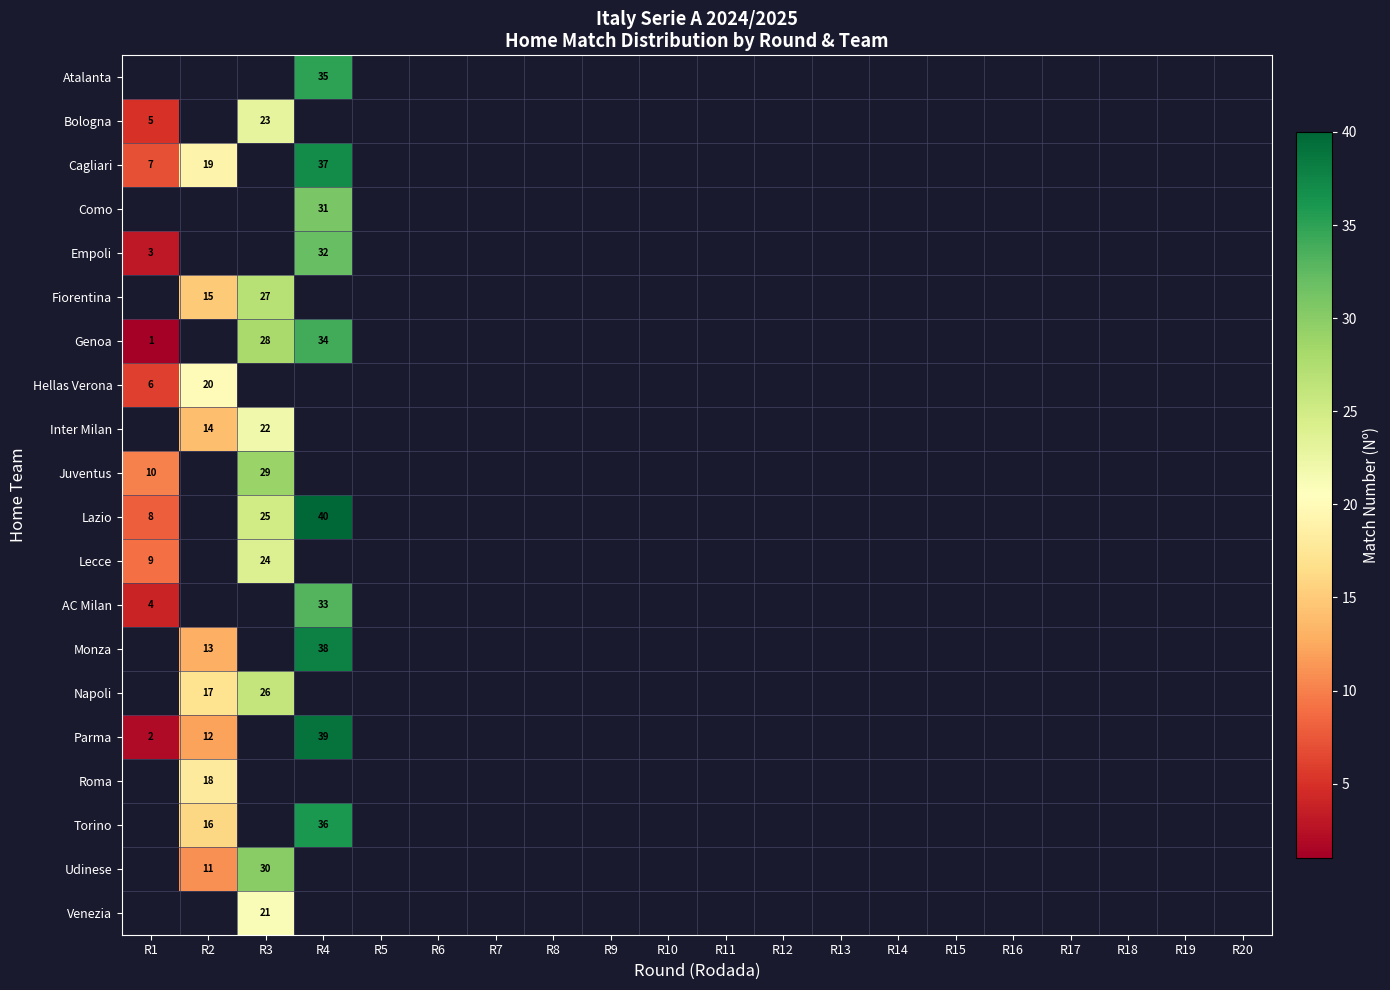

The Cagliari series shows 19 at R2. True or false?

True